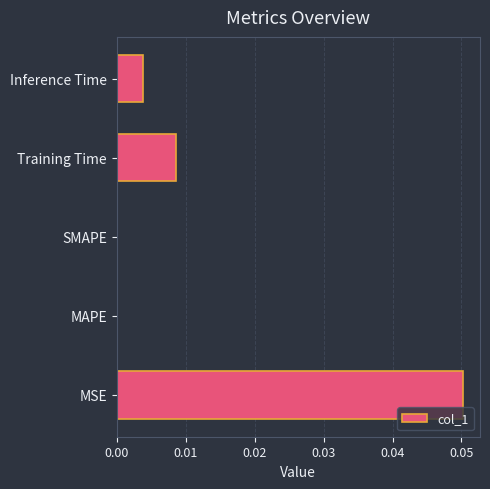

The value at Training Time is 0.0. True or false?

True